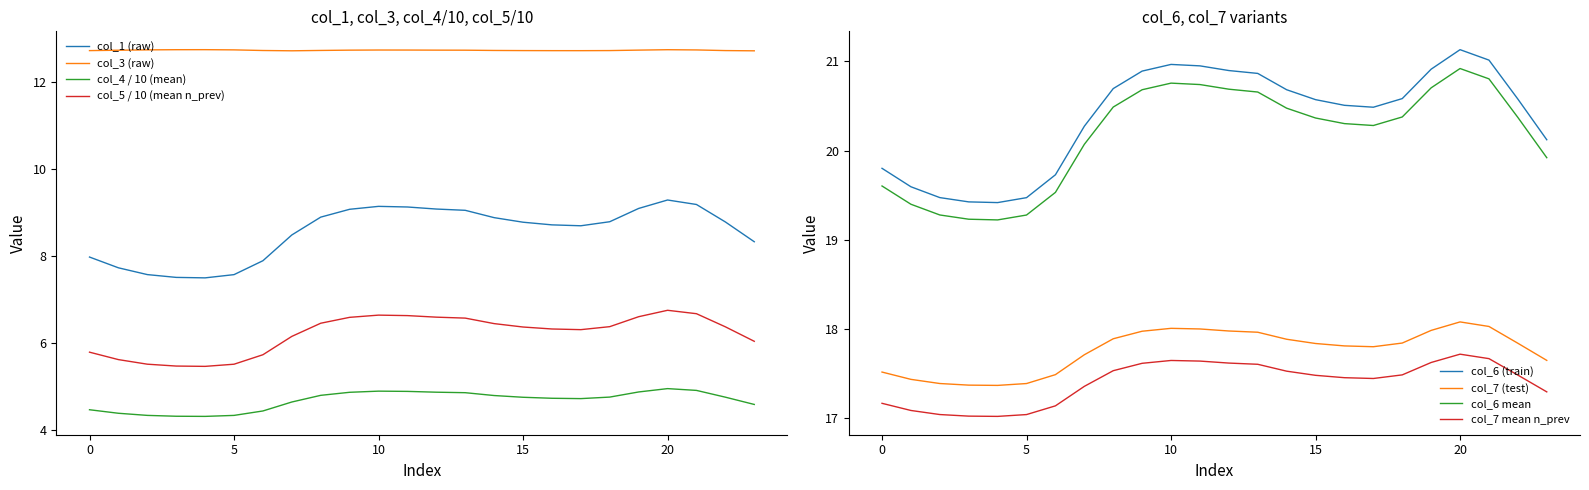

At which category does col_6 reach its first local peak?

10